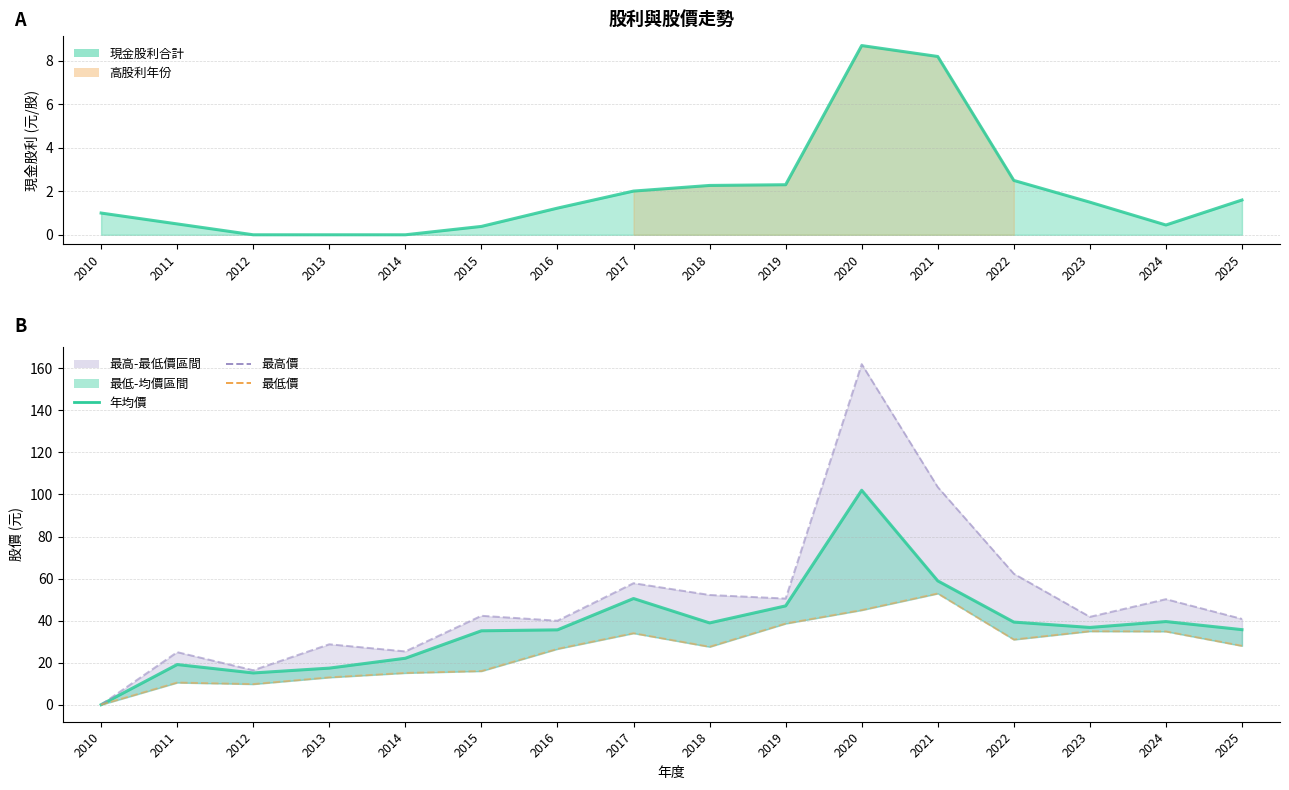

What is the value of the 最高價 point at the 9th from the left?

52.2